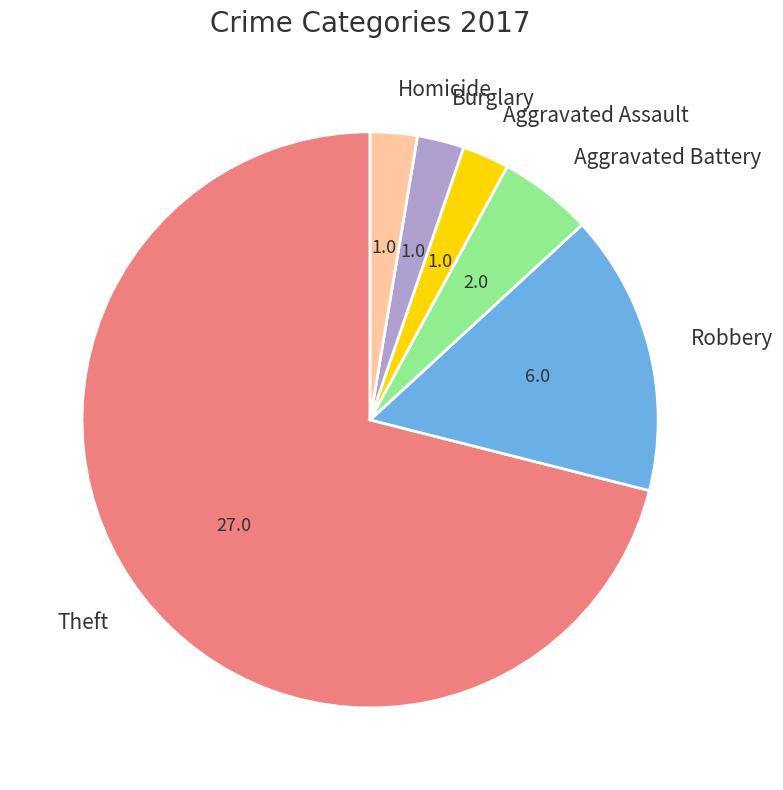

Which category has the biggest portion of the pie?

Theft